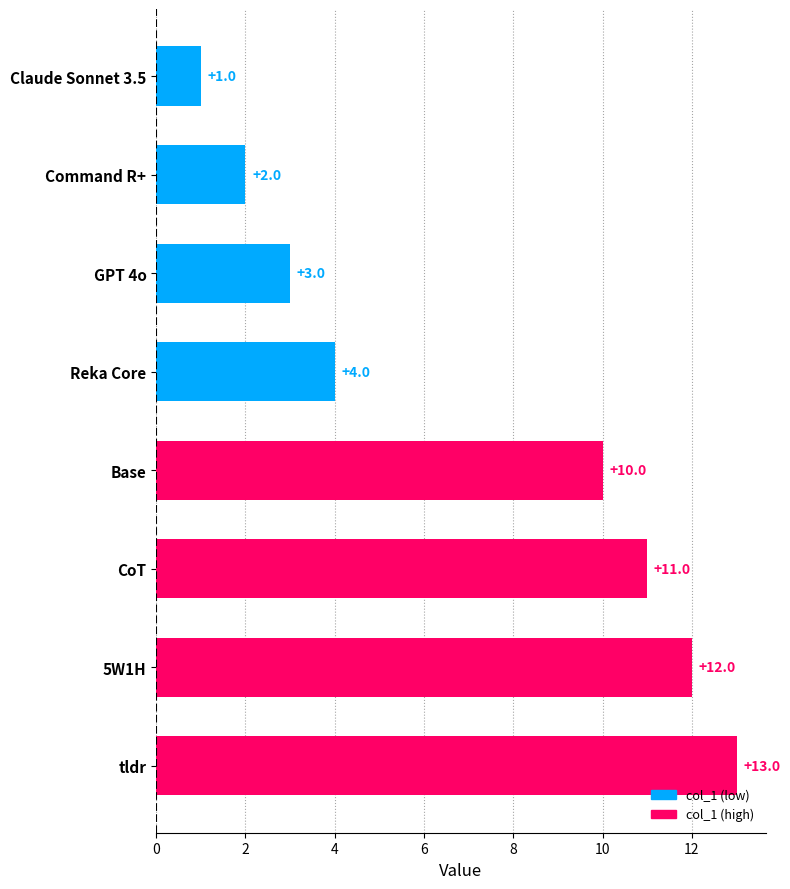

Rank the categories by value from highest to lowest.

tldr, 5W1H, CoT, Base, Reka Core, GPT 4o, Command R+, Claude Sonnet 3.5